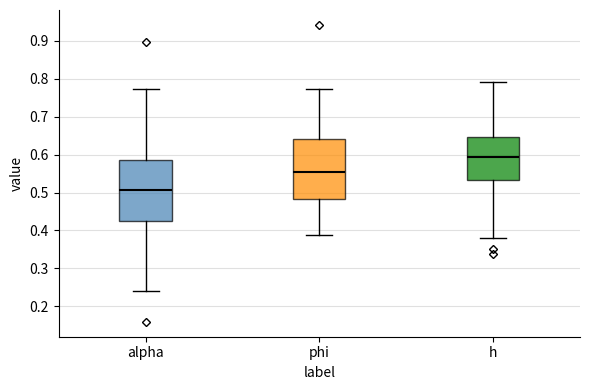

Which box's median line is the lowest?

alpha